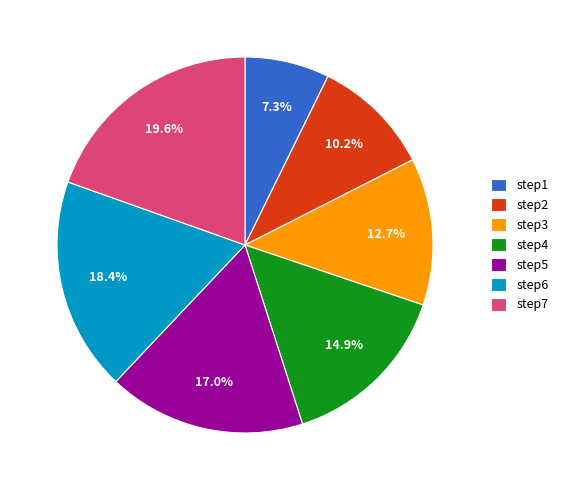

To the nearest percent, what is the average slice percentage?

14%